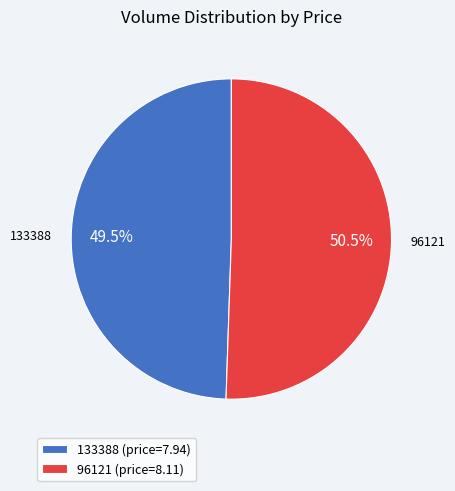

Does 133388 represent more than half of the total?

No